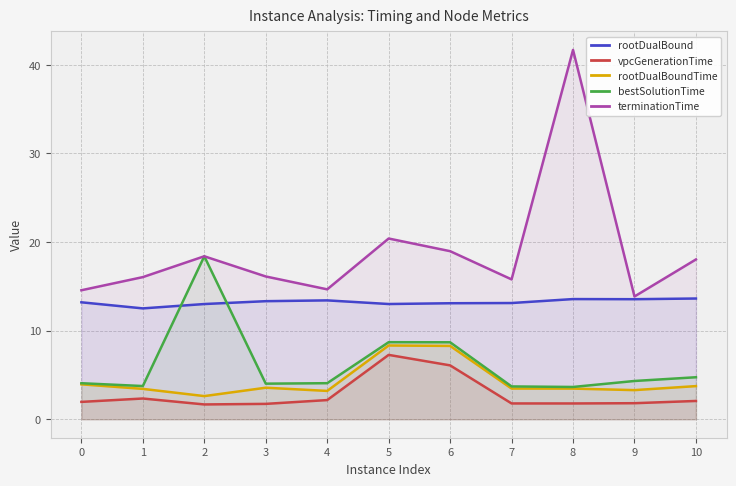

Reading right to left, transcribe all the data shown in this chart.

rootDualBound: 10=13.6	9=13.6	8=13.6	7=13.1	6=13.1	5=13.0	4=13.4	3=13.3	2=13.0	1=12.5	0=13.2
vpcGenerationTime: 10=2.1	9=1.8	8=1.8	7=1.8	6=6.1	5=7.3	4=2.2	3=1.7	2=1.7	1=2.3	0=2.0
rootDualBoundTime: 10=3.7	9=3.3	8=3.5	7=3.5	6=8.3	5=8.3	4=3.2	3=3.6	2=2.6	1=3.4	0=3.9
bestSolutionTime: 10=4.7	9=4.3	8=3.6	7=3.7	6=8.7	5=8.7	4=4.1	3=4.0	2=18.4	1=3.7	0=4.1
terminationTime: 10=18.0	9=13.9	8=41.7	7=15.8	6=19.0	5=20.4	4=14.7	3=16.1	2=18.4	1=16.0	0=14.6